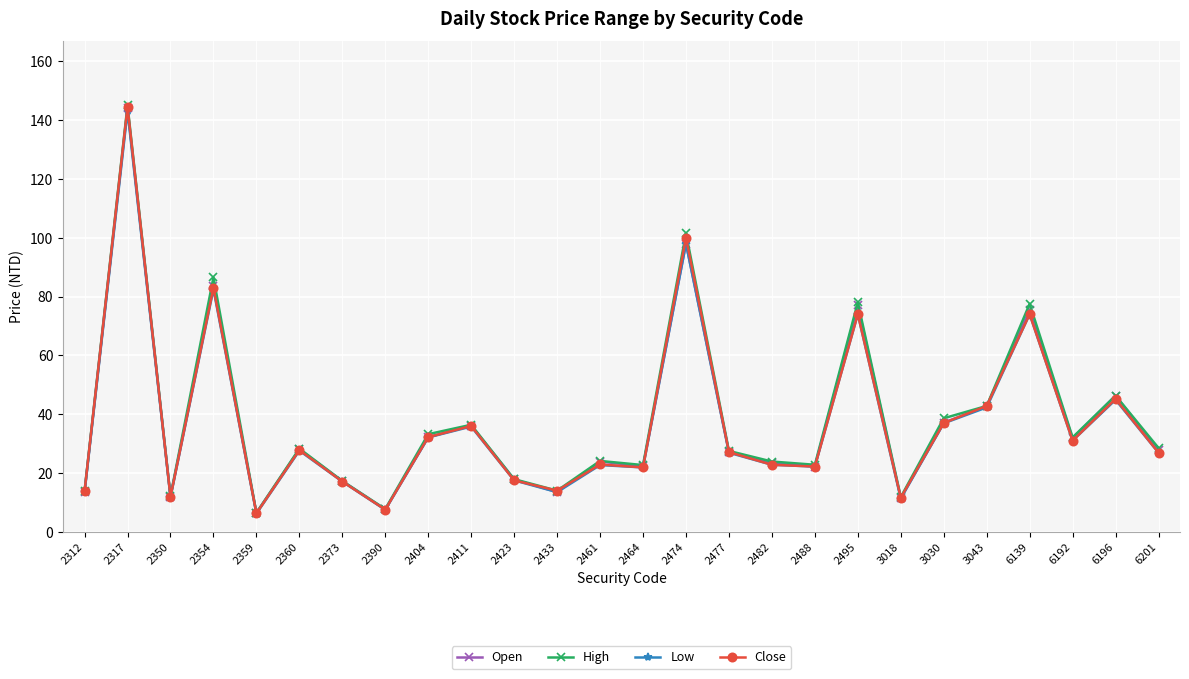

What is the difference between the second highest and minimum values in the Low series?

91.8